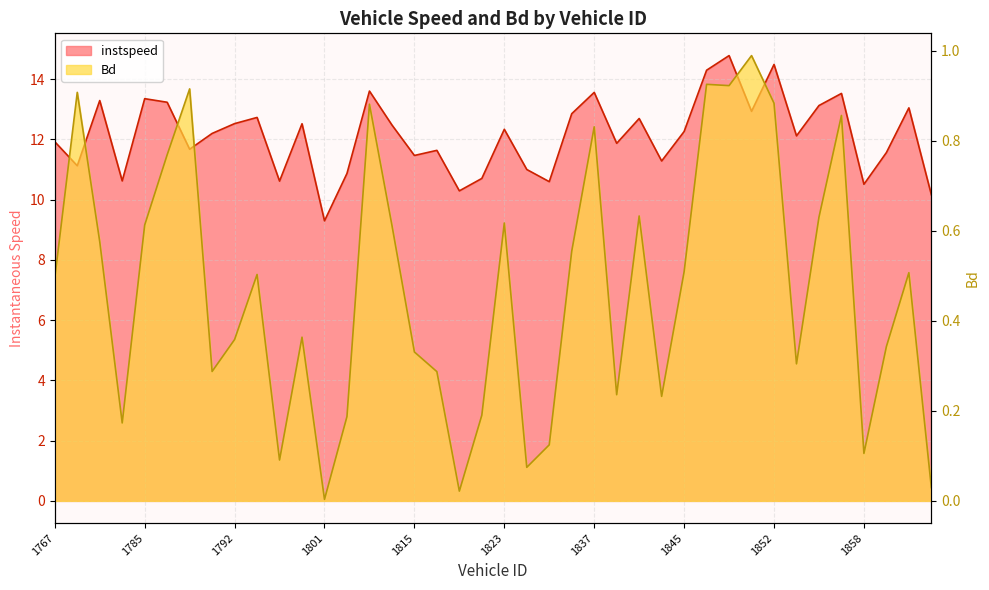

What is the difference between the Bd values at 1853 and 1852?

0.6